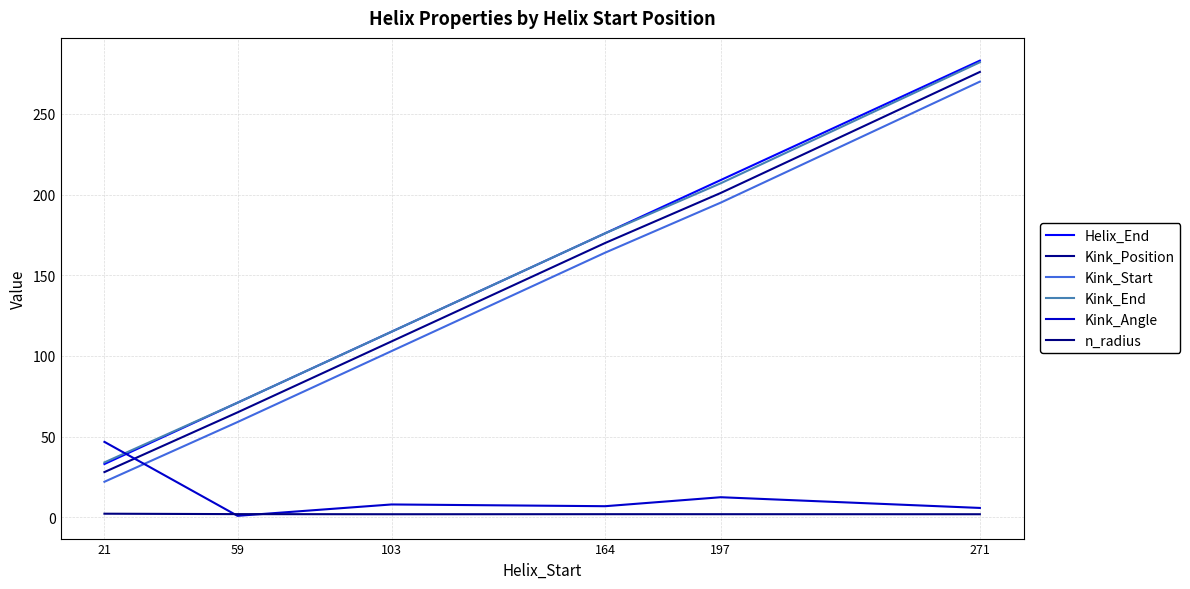

What is the total value across all series at 271?

1118.7